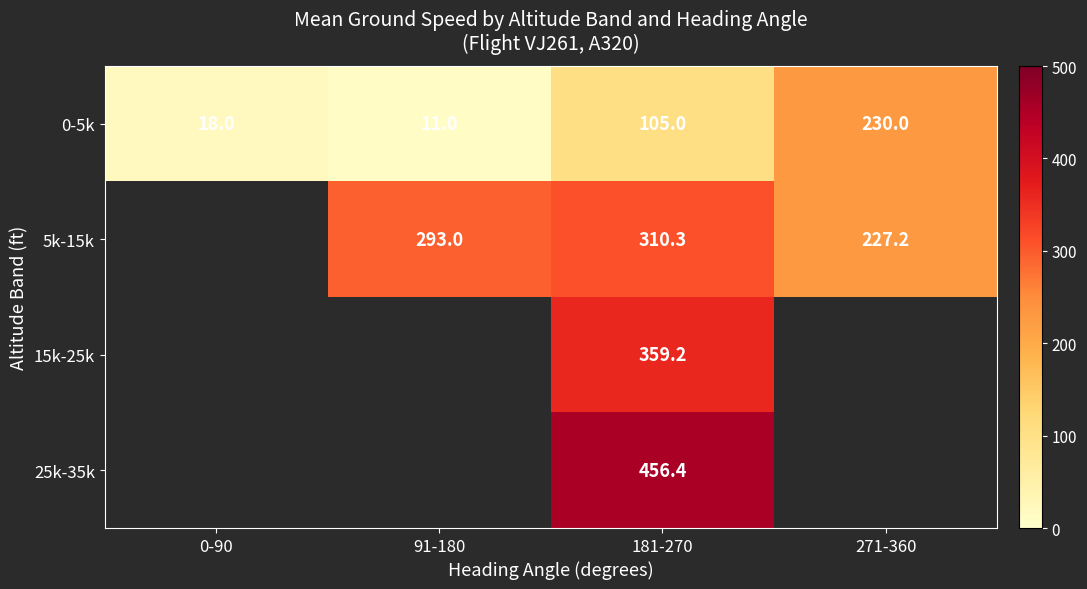

Is it true that 5k-15k equals 516.5 at 181-270?

False